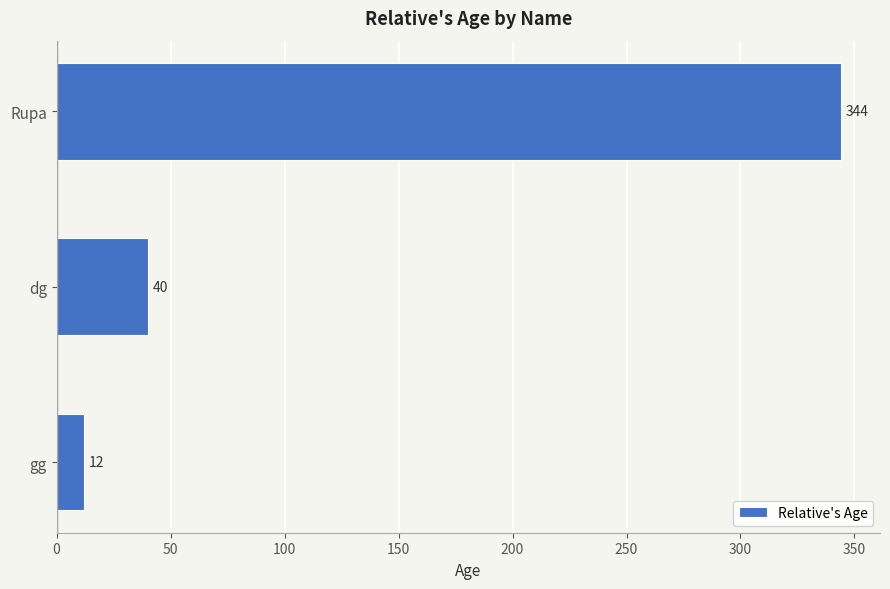

What is the average value?

132